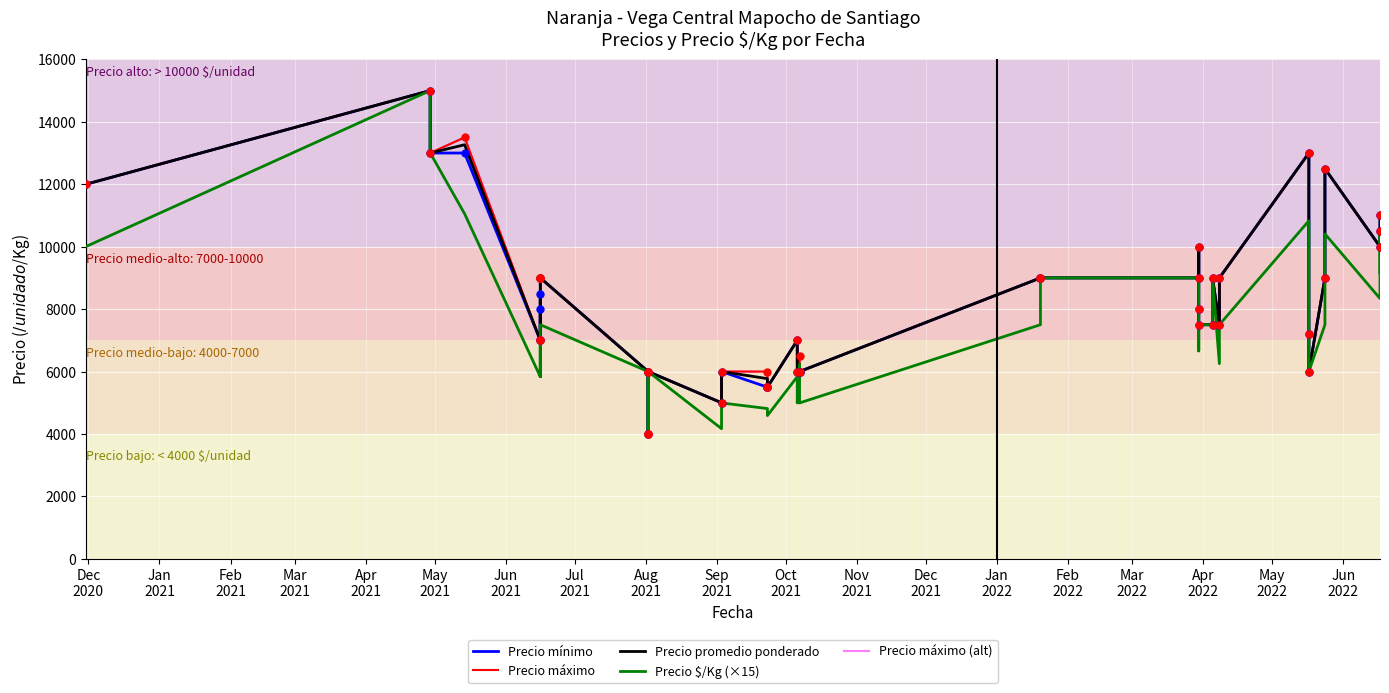

What is the label of the 15th point from the left?

Feb
2022